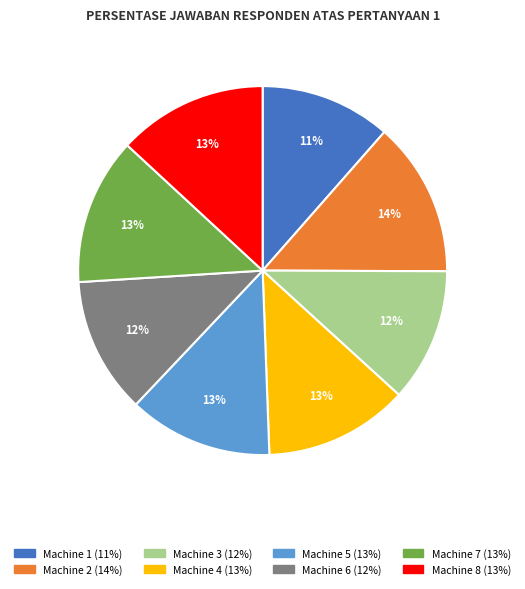

What is the ratio of the value at Machine 2 to the value at Machine 5?

1.1